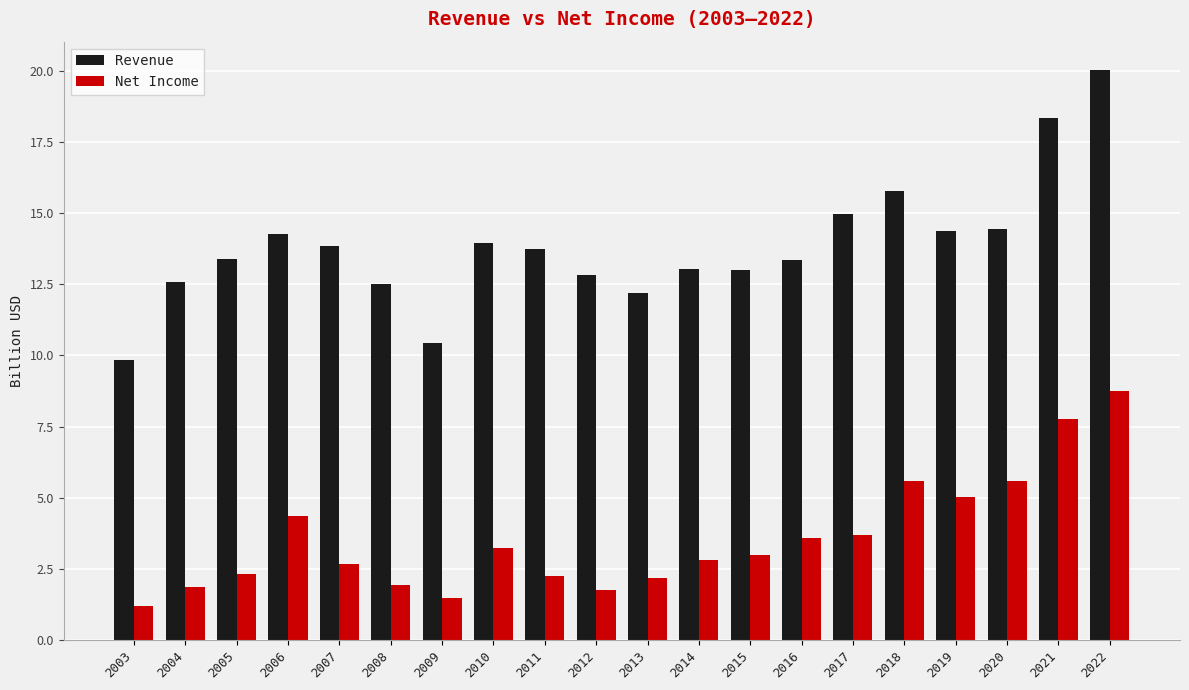

The Net Income series shows 2.2 at 2013. True or false?

True